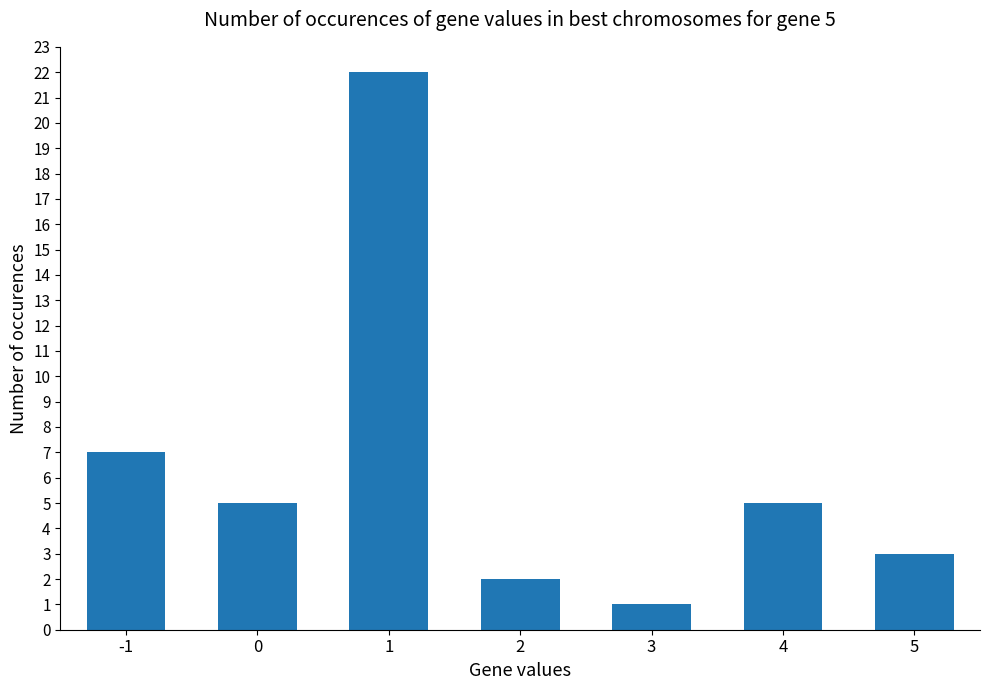

Which label corresponds to the largest value in the chart?

1